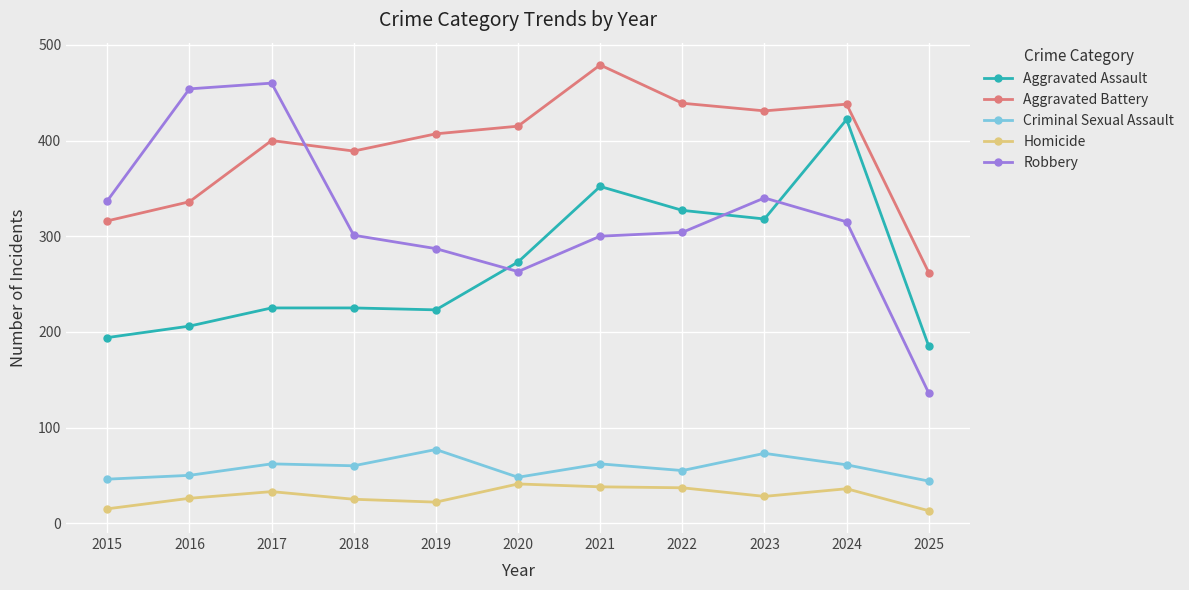

Does the chart have visible grid lines?

Yes